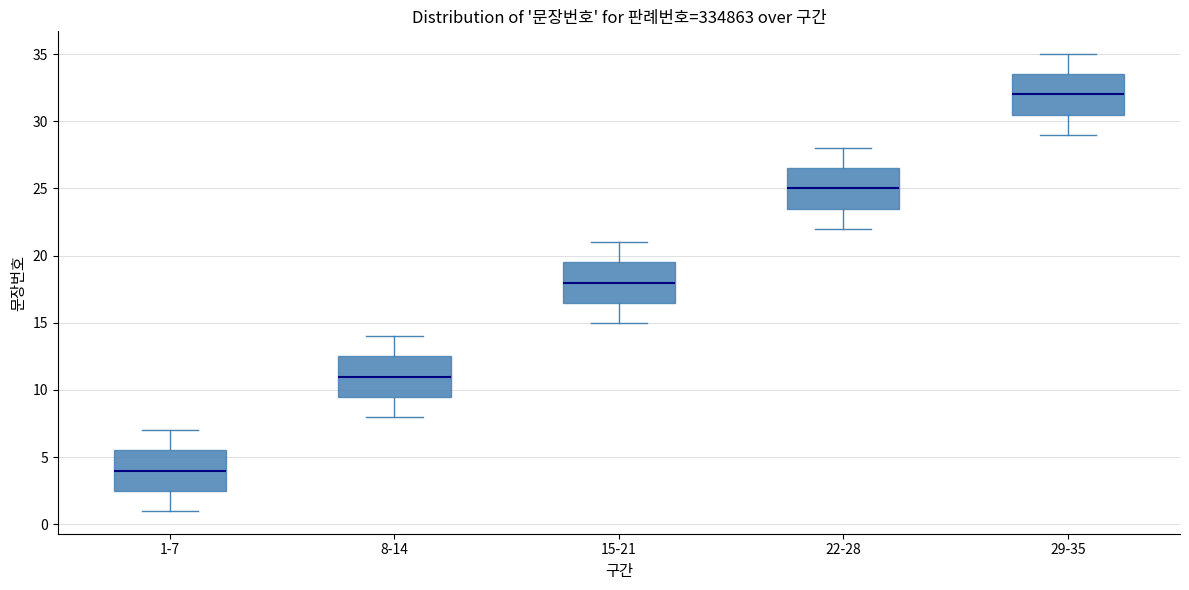

Reading left to right, read every box against the y-axis: the position of its median line, the range the box covers, and the ends of its whiskers. The values are not printed on the chart, so give them approximately, as read against the axis.

1-7: median 4.0, box 2.5 to 5.5, whiskers 1.0 to 7.0
8-14: median 11.0, box 9.5 to 12.5, whiskers 8.0 to 14.0
15-21: median 18.0, box 16.5 to 19.5, whiskers 15.0 to 21.0
22-28: median 25.0, box 23.5 to 26.5, whiskers 22.0 to 28.0
29-35: median 32.0, box 30.5 to 33.5, whiskers 29.0 to 35.0